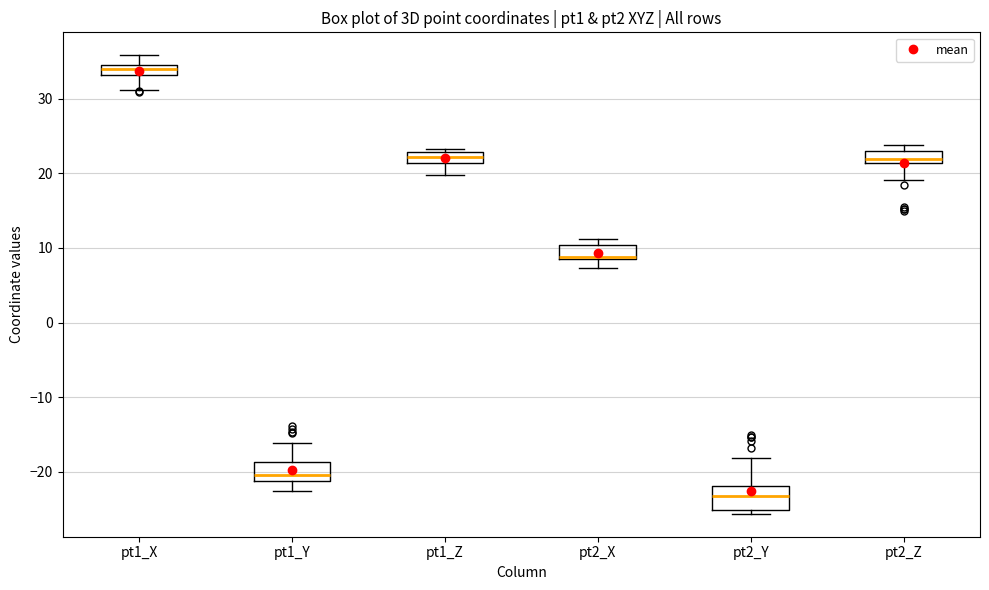

Where is the upper edge of the box for pt2_X on the y-axis? The values are not printed on the chart, so give them approximately, as read against the axis.

10